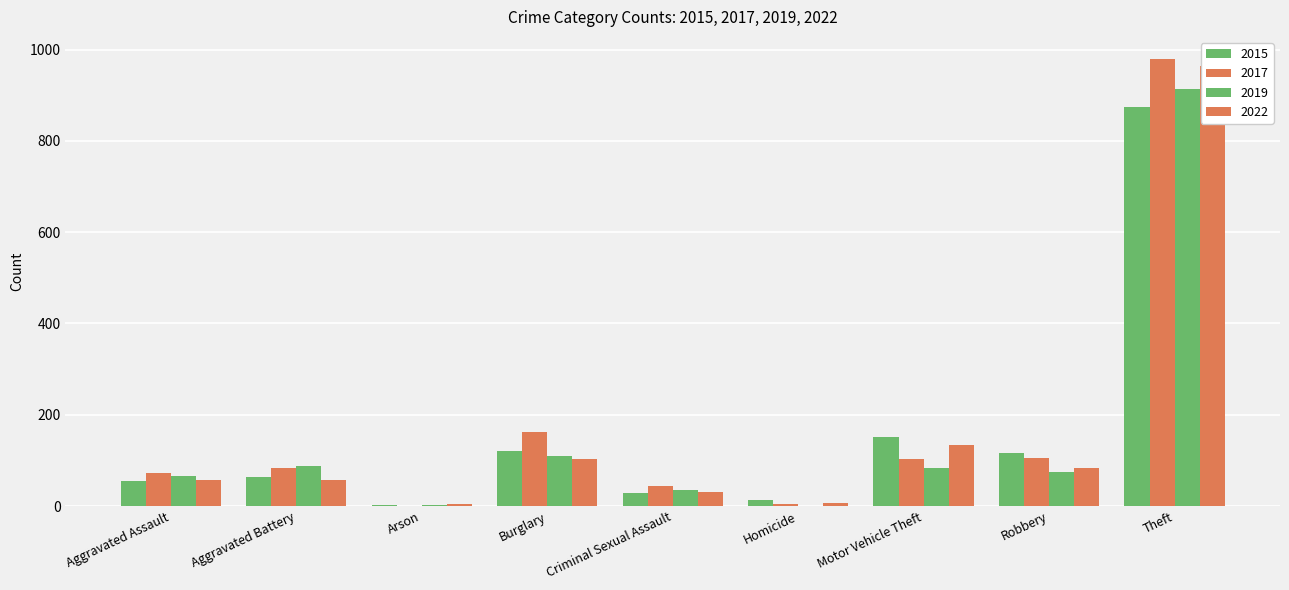

What is the label of the 1st bar from the right?

Theft